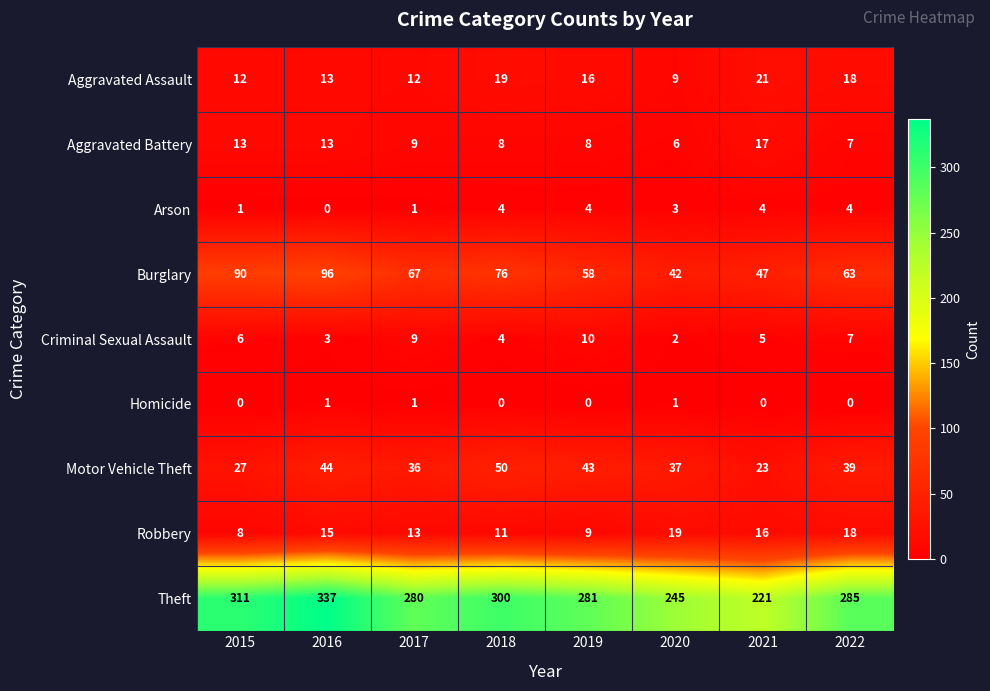

Count the Arson values in the range 1 to 4.

7